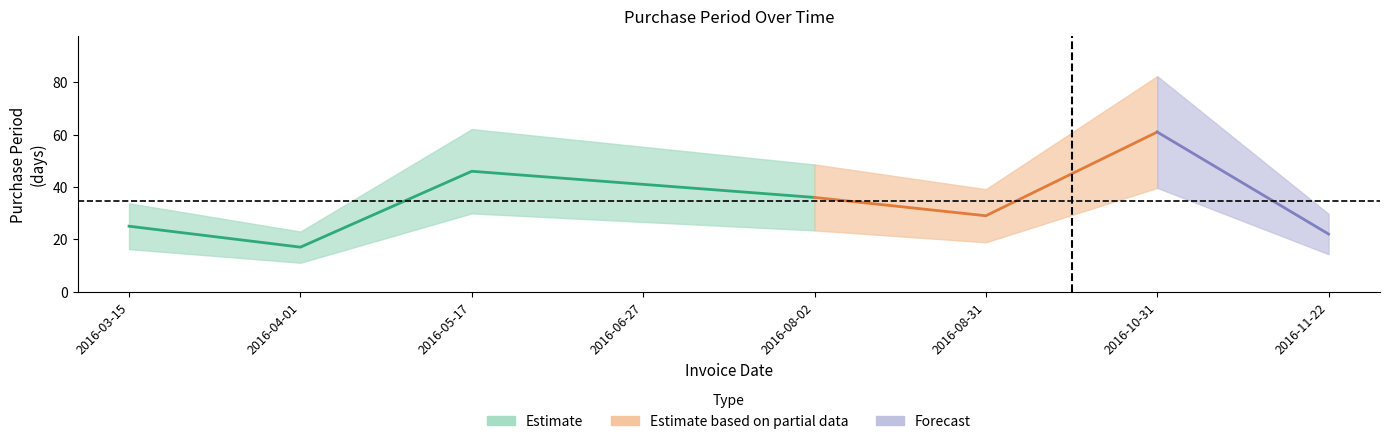

How many data points does each series have?

8